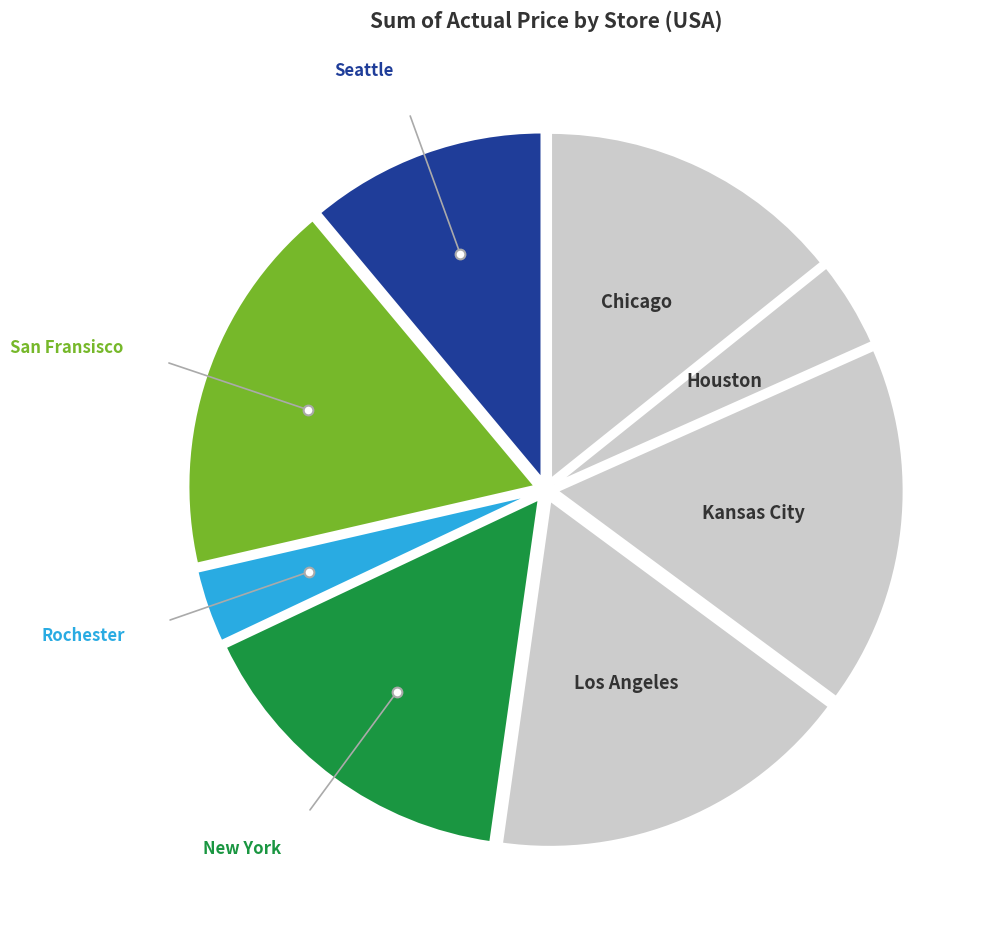

How many slices are in this pie chart?

8